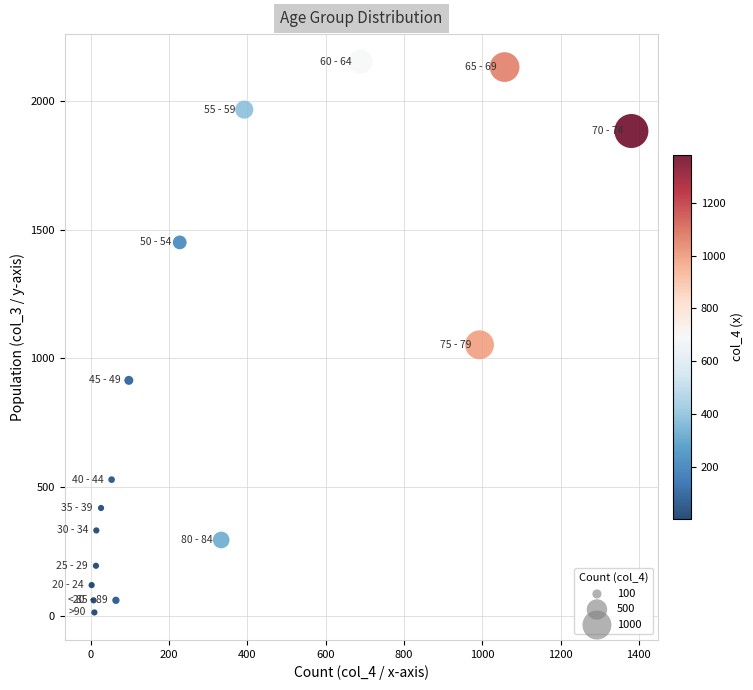

What Y value in the scatter plot is closest to 1083?

1053